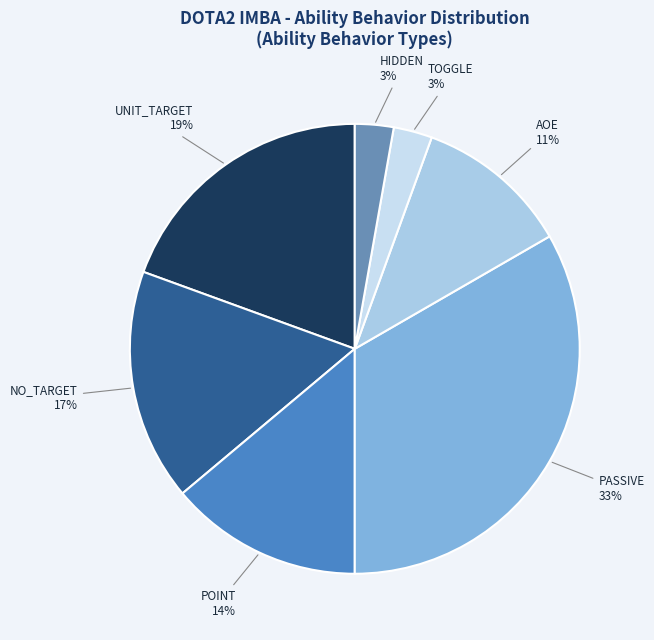

Is there any slice that represents more than half of the pie?

No